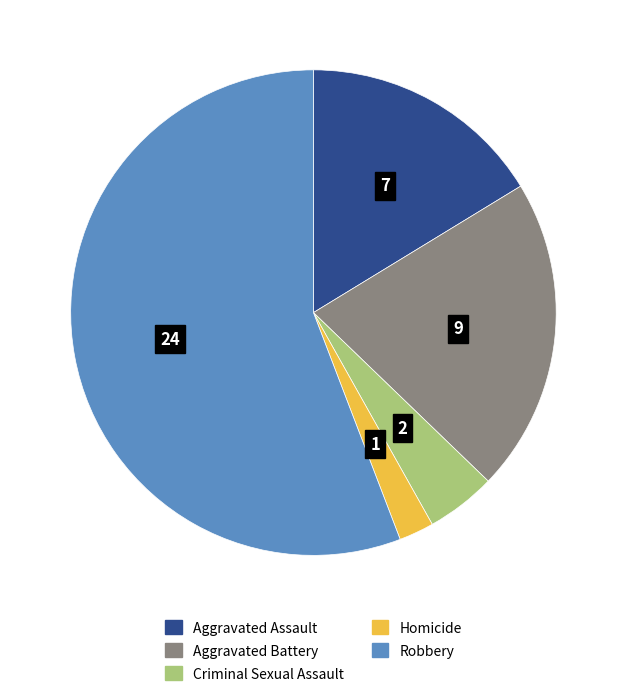

Rank the categories by value from highest to lowest.

Robbery, Aggravated Battery, Aggravated Assault, Criminal Sexual Assault, Homicide